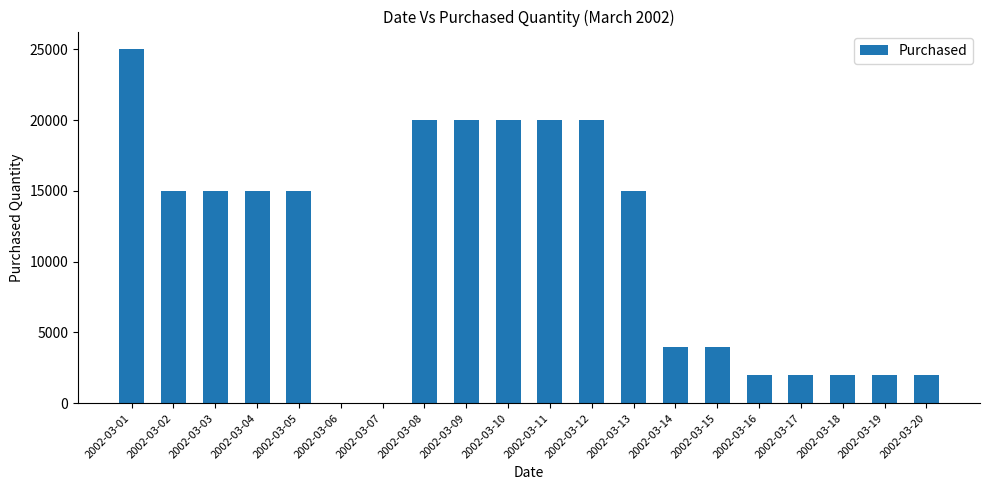

Is it true that the value at 2002-03-02 is 22389?

False